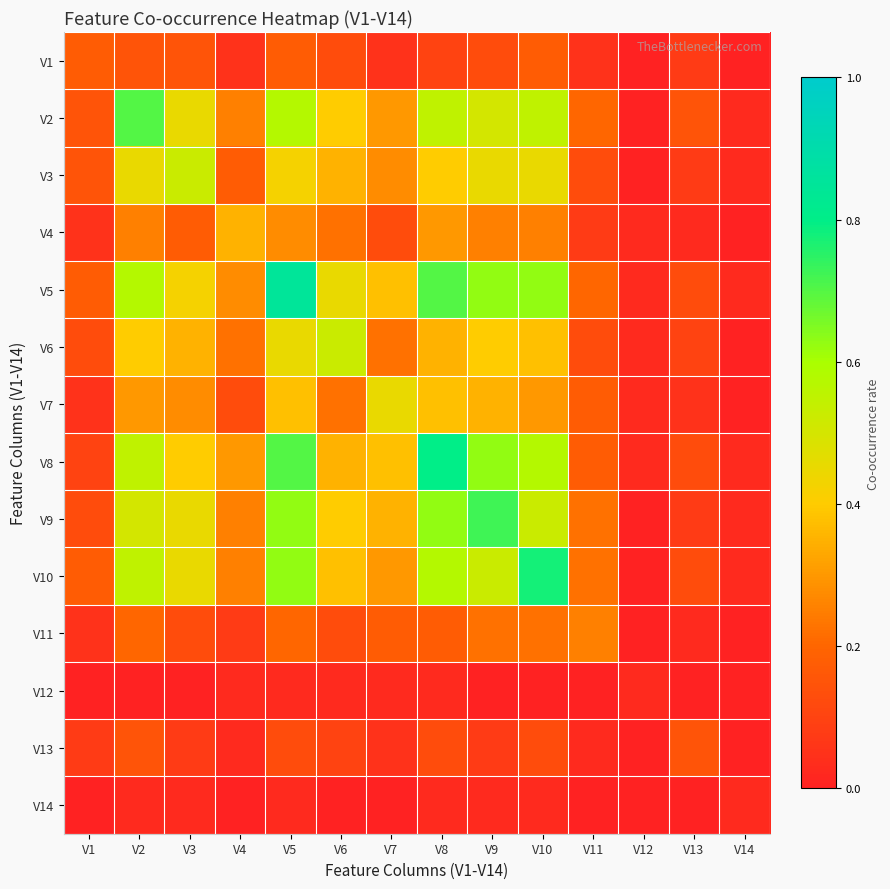

Between V14 and V11, which is larger?

V11